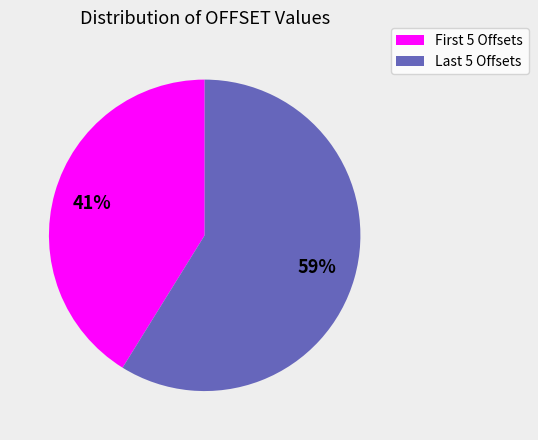

To the nearest percent, what is the average slice percentage?

50%